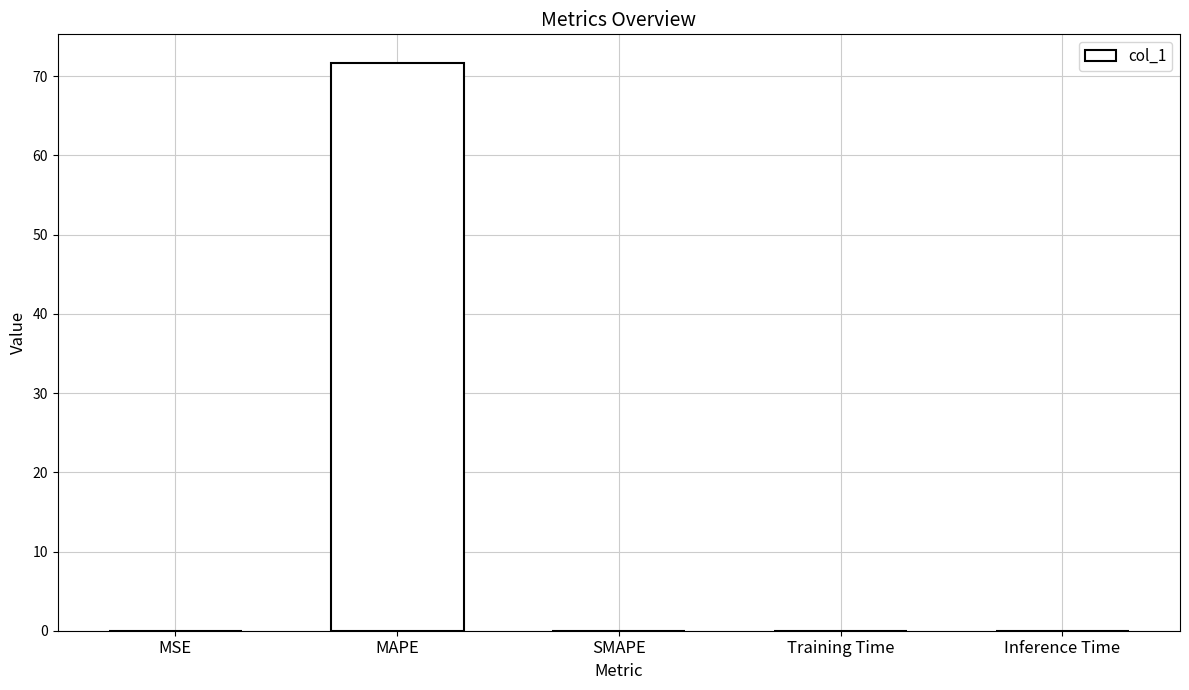

The chart shows a value of 0.0 at Inference Time. True or false?

True